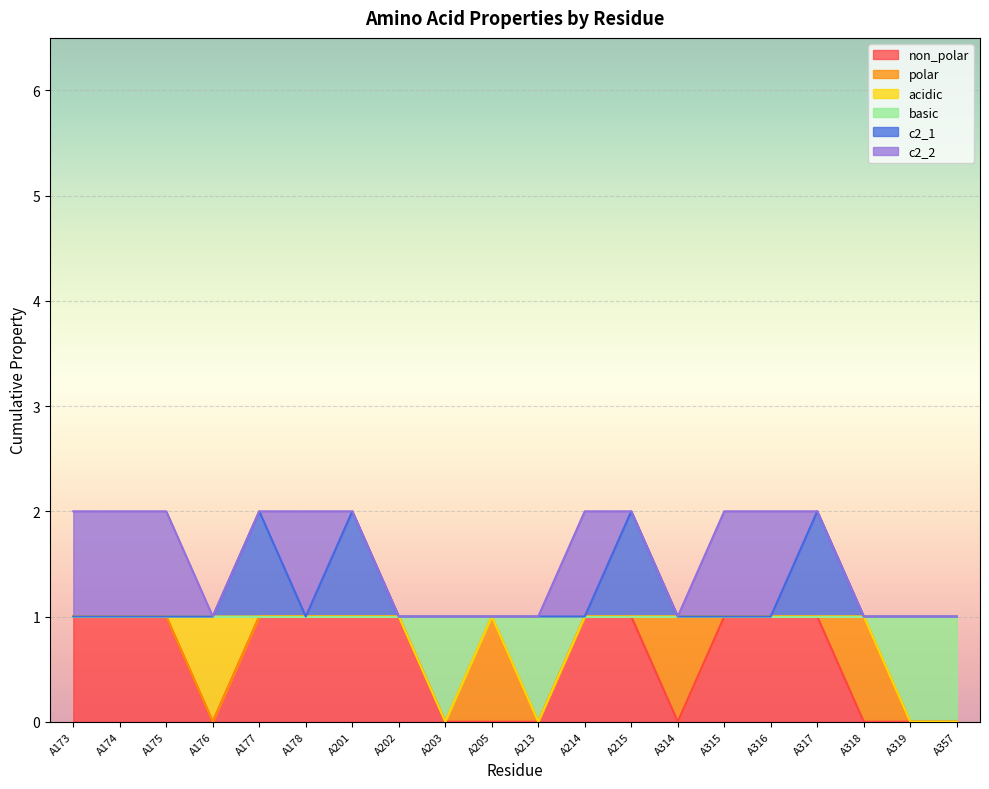

What is the difference between the highest and lowest values at A201?

1